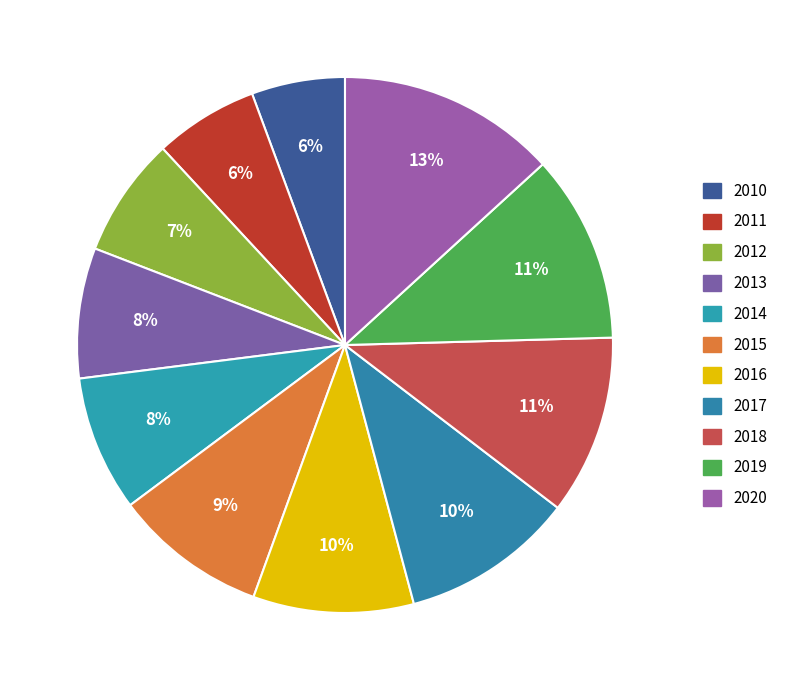

To the nearest percent, what portion does 2013 represent?

8%